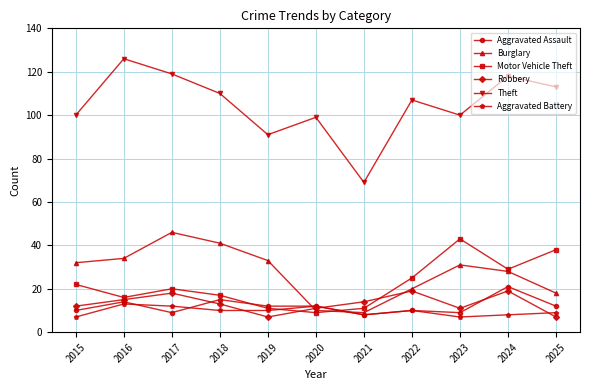

Which series changed the most between 2020 and 2023?

Motor Vehicle Theft